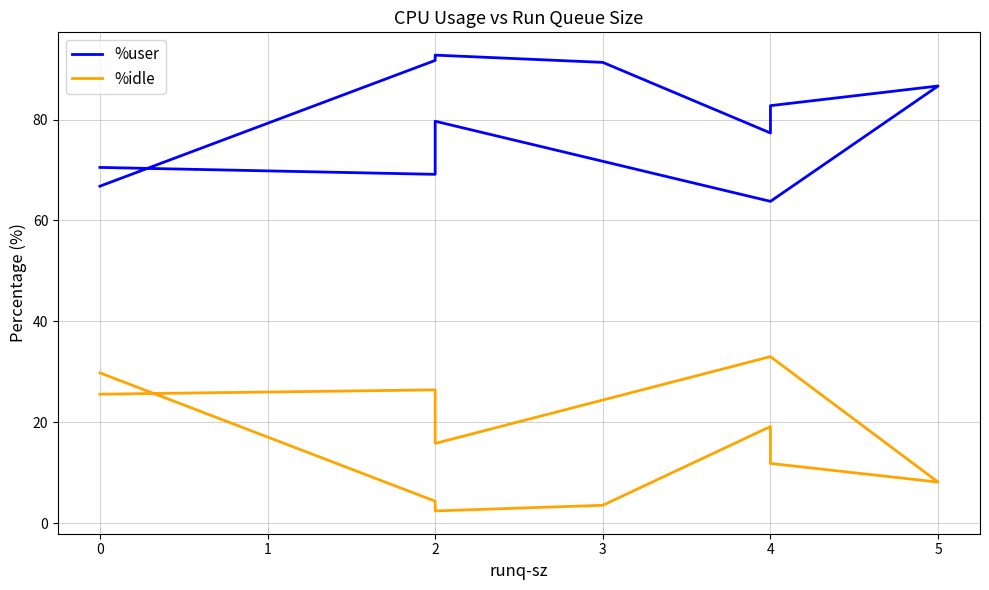

Which series has the widest spread of values?

%idle